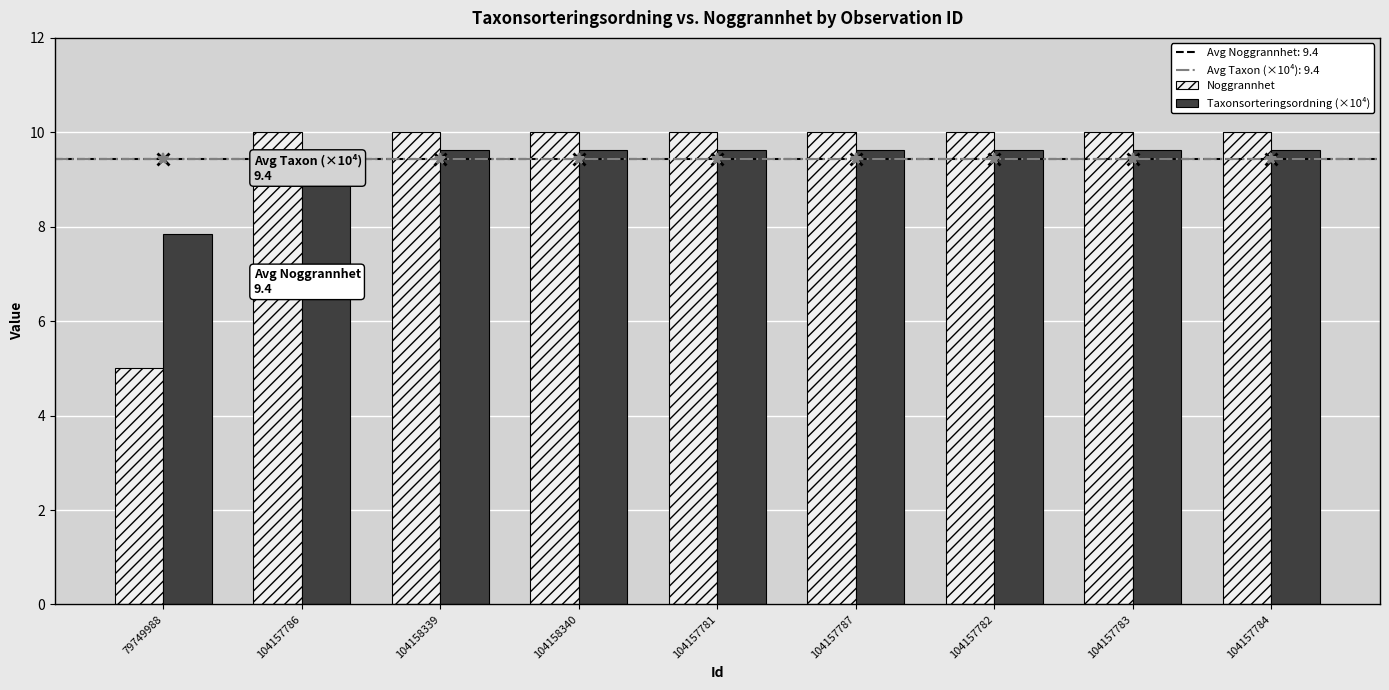

Reading left to right, list all the values displayed in this chart.

Noggrannhet: 5.0	10.0	10.0	10.0	10.0	10.0	10.0	10.0	10.0
Taxonsorteringsordning (×10⁴): 7.9	9.6	9.6	9.6	9.6	9.6	9.6	9.6	9.6